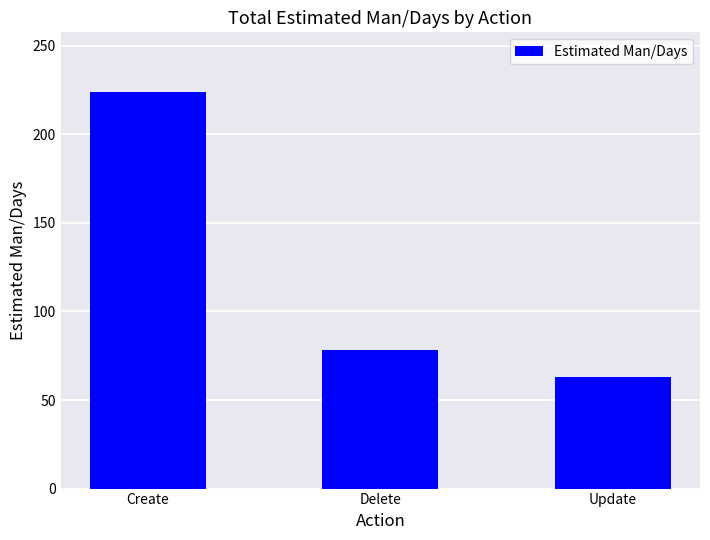

Reading right to left, extract all data points from this chart.

Update=63	Delete=78	Create=224